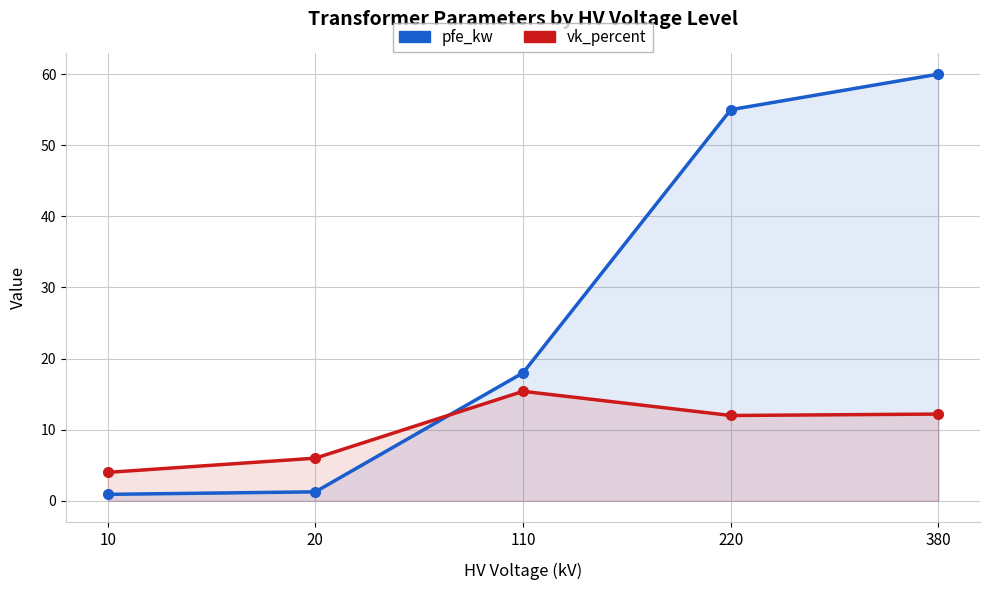

How many categories are shown in the chart?

5